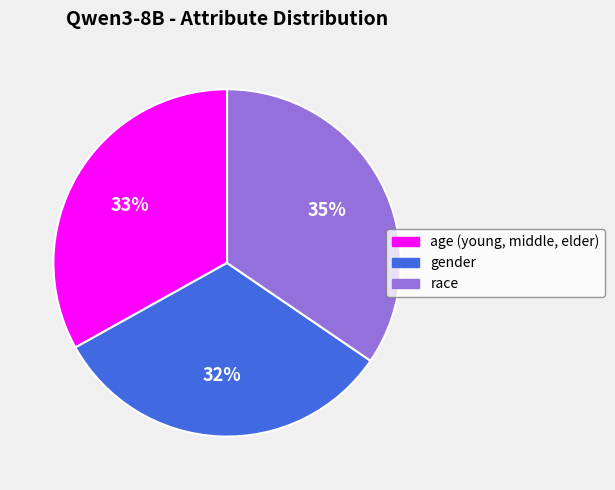

How many segments does this pie chart have?

3